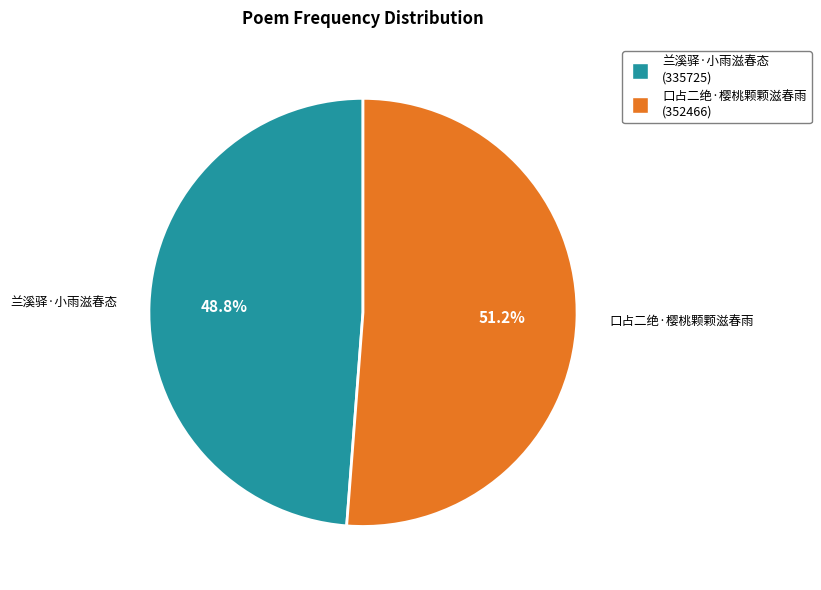

What is the ratio of the value at 口占二绝·樱桃颗颗滋春雨 to the value at 兰溪驿·小雨滋春态?

1.0